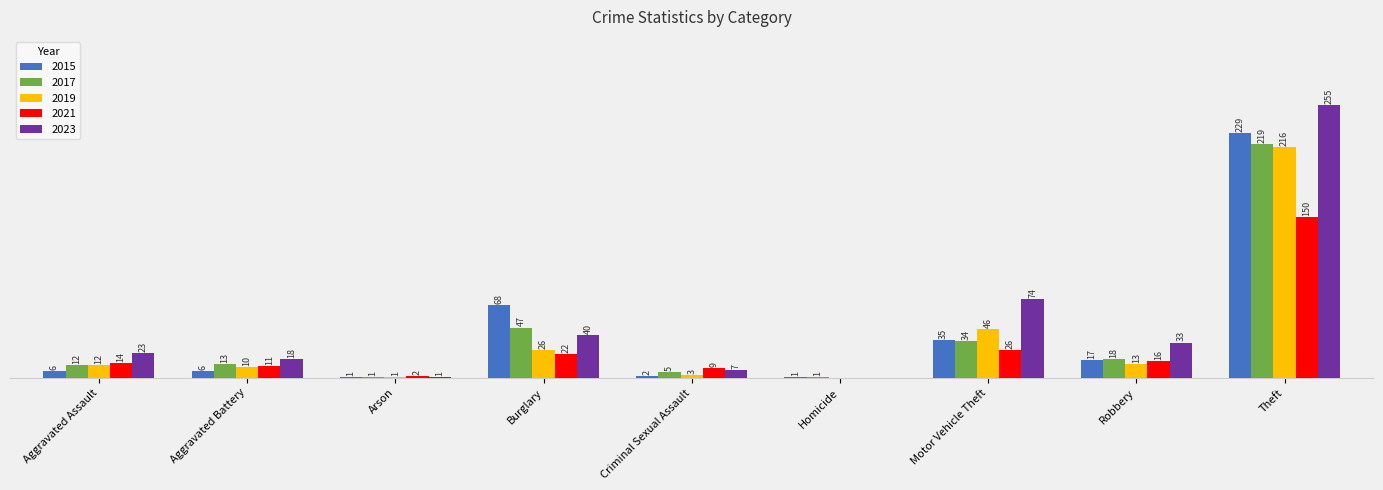

Where is 2023 nearest to the value 127?

Motor Vehicle Theft